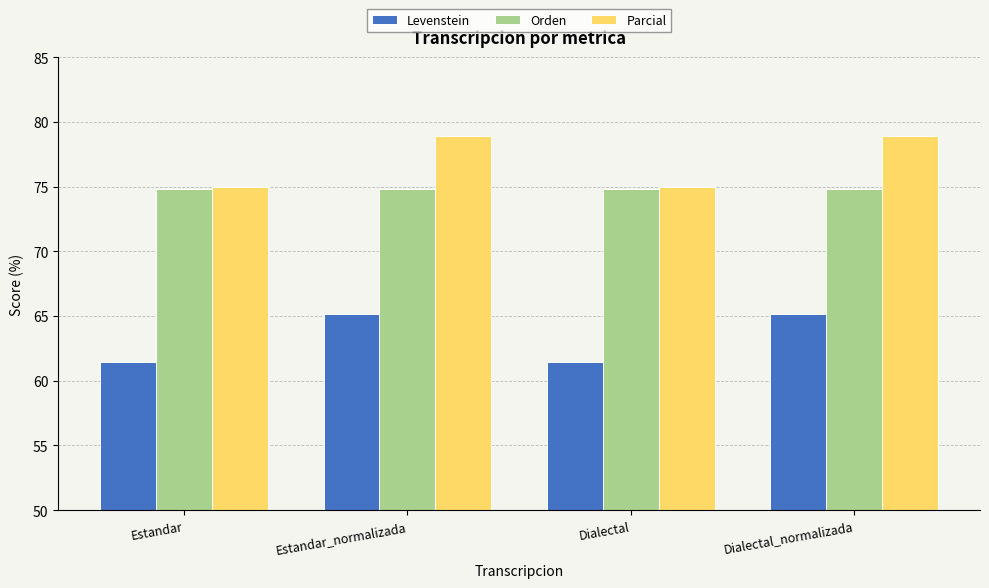

What is the difference between the second highest and minimum values in the Parcial series?

3.9